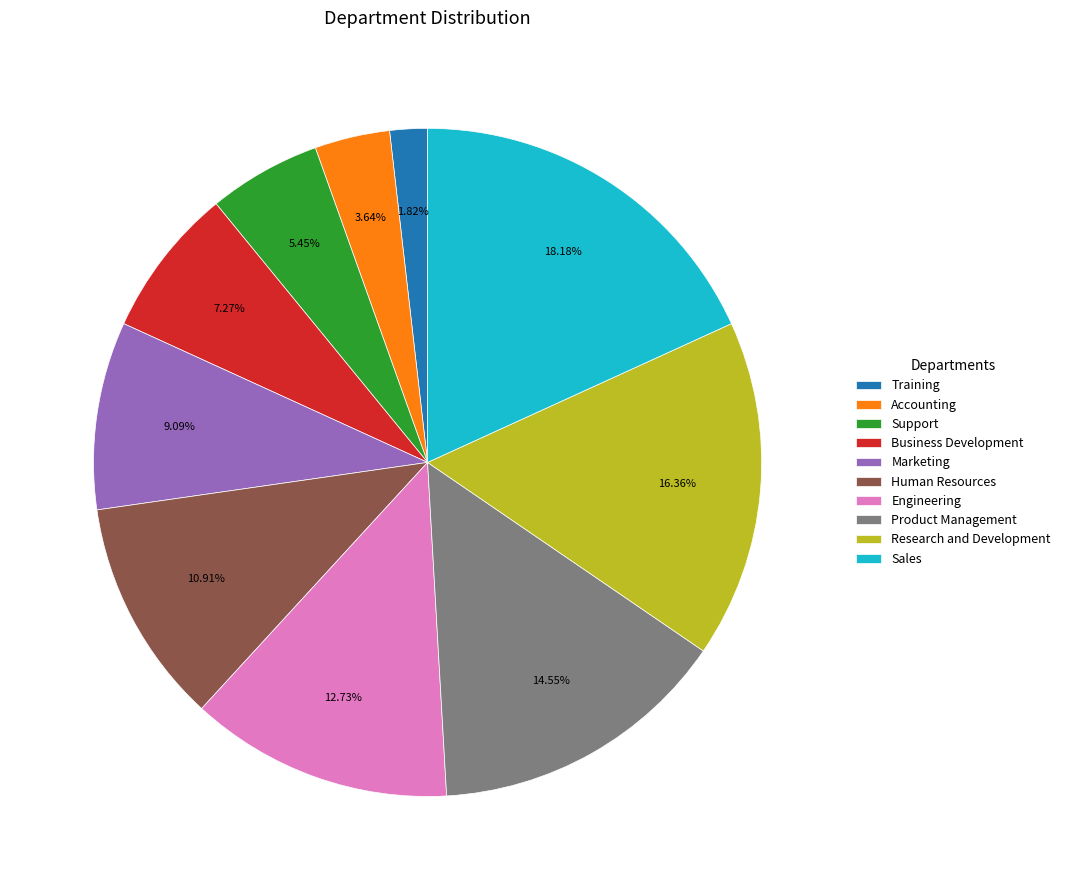

What percentage is NOT represented by Research and Development?

83.6%